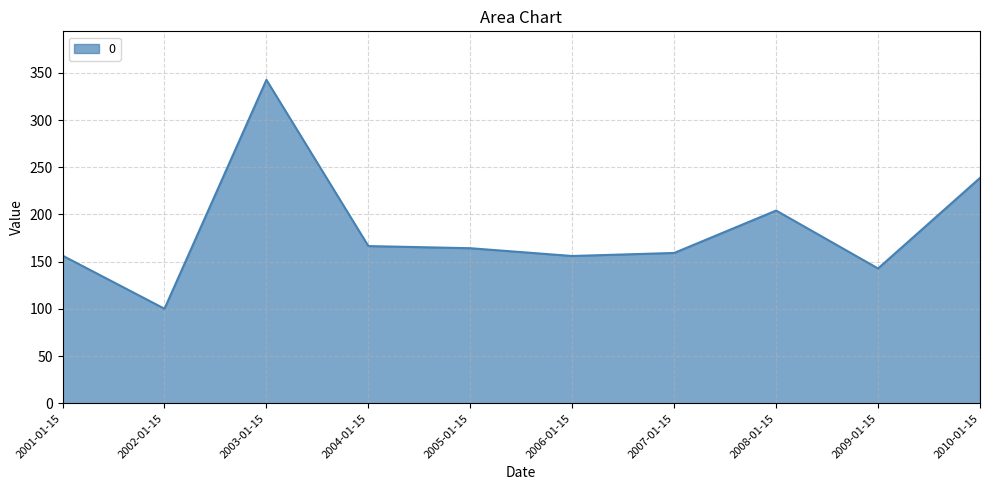

What is the difference between the values at 2005-01-15 and 2002-01-15?

64.1